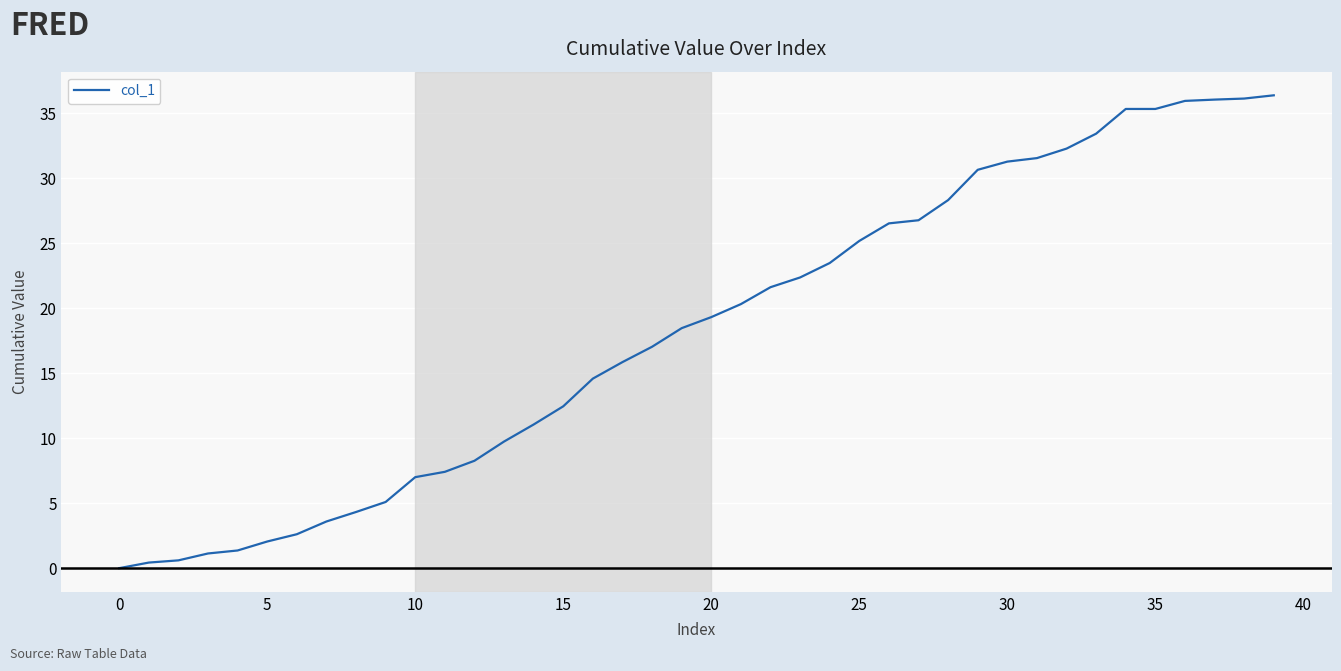

What is the difference between the maximum and minimum values?

36.4